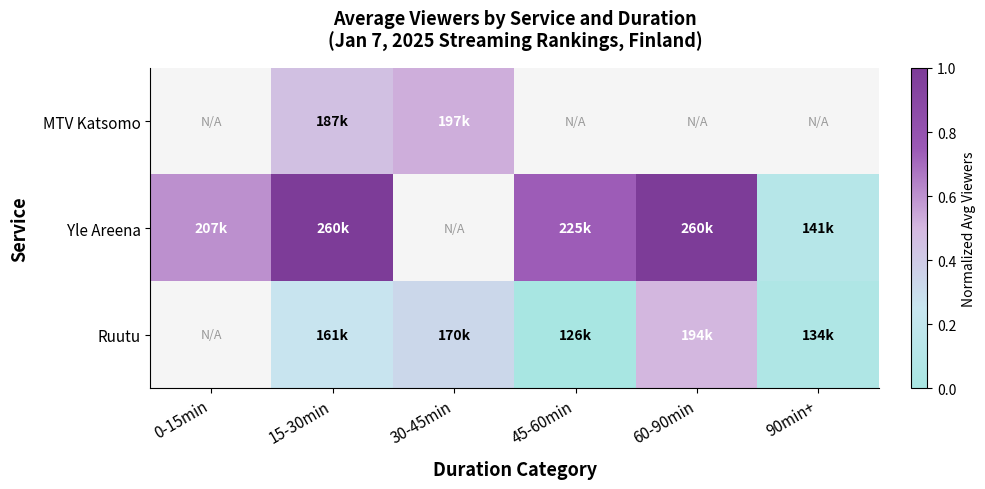

How many series are shown in this chart?

3